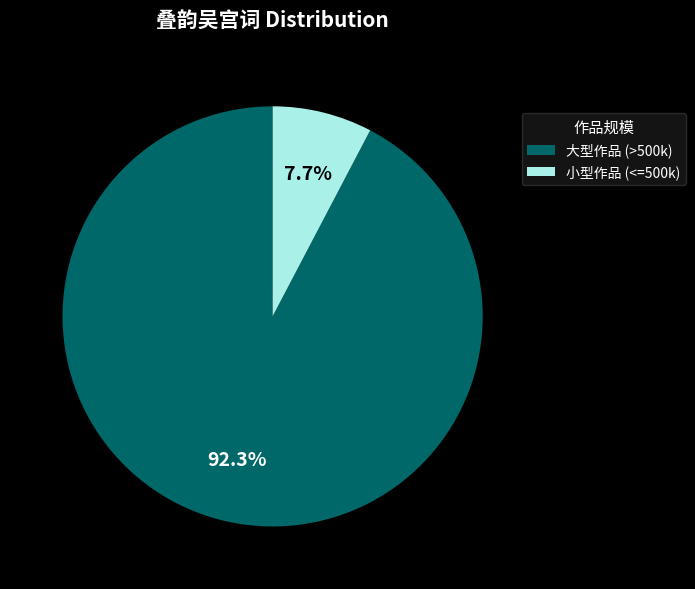

How many segments does this pie chart have?

2